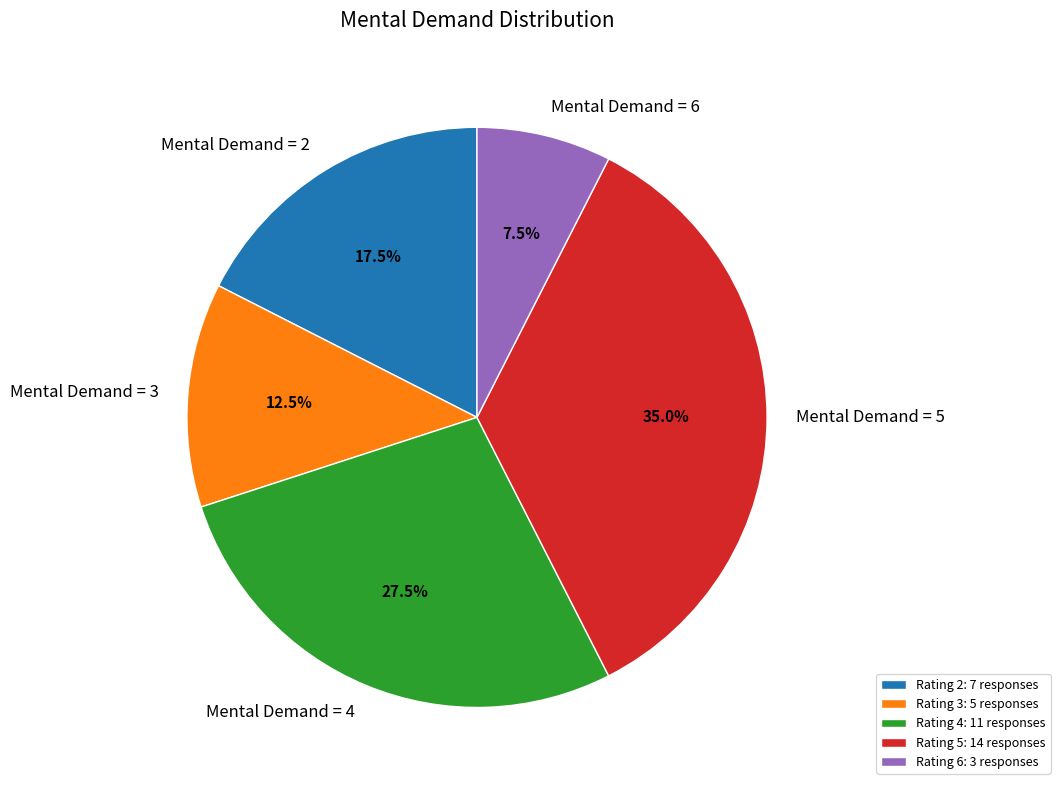

Does any single category account for the majority?

No